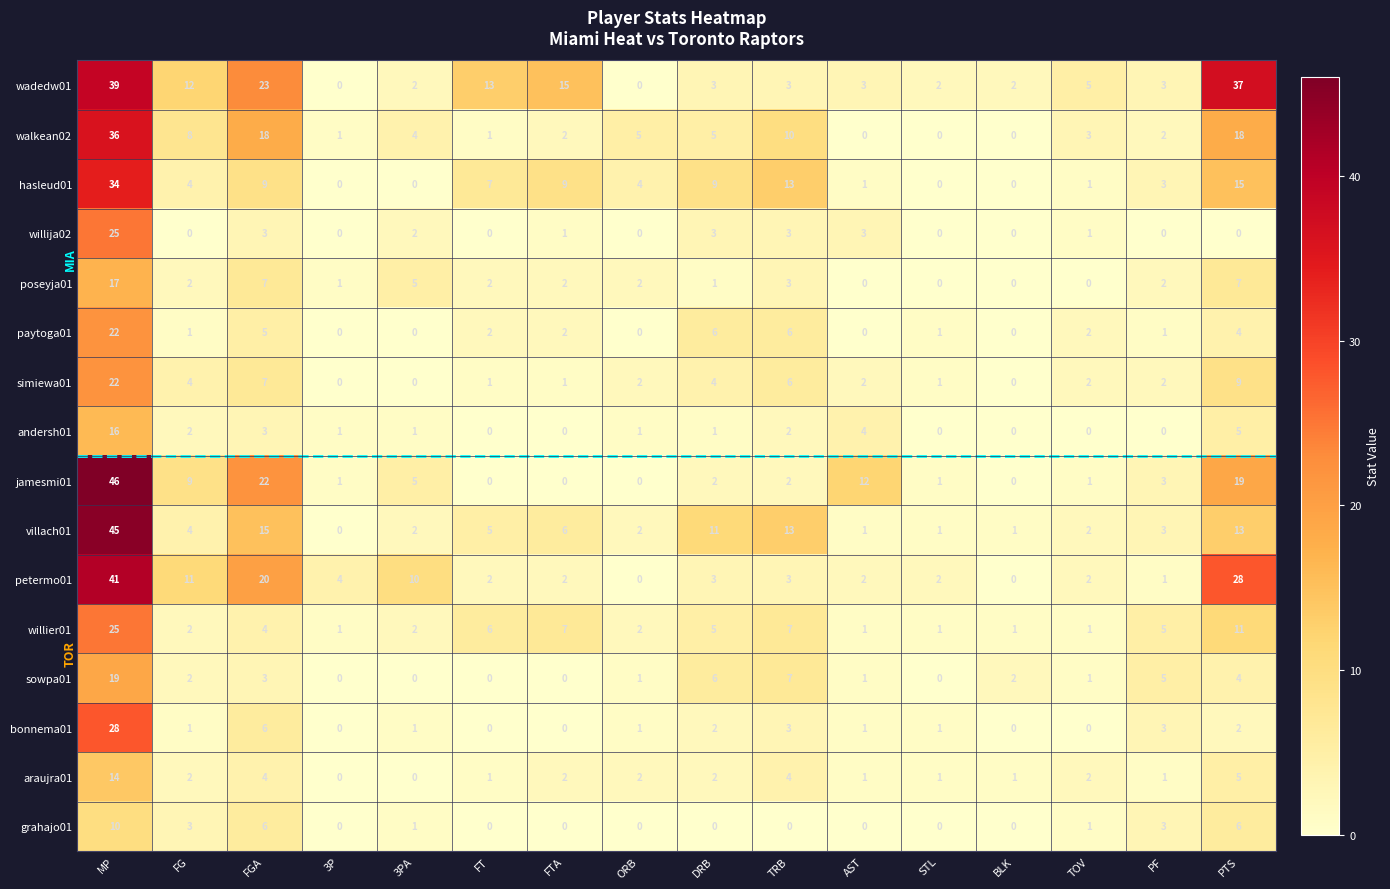

The poseyja01 series shows 1 at DRB. True or false?

True